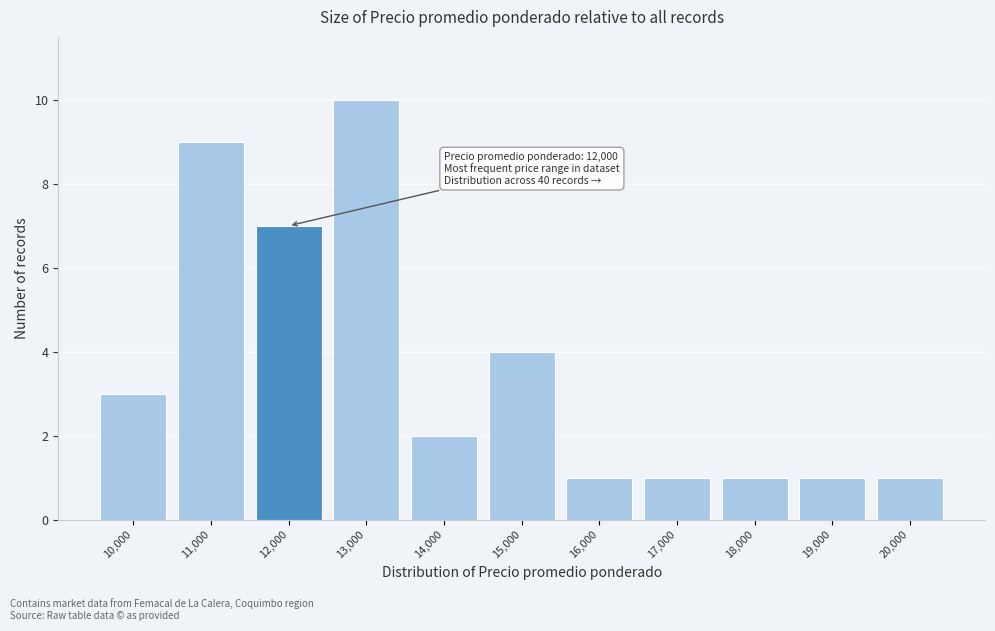

Which range on the x-axis has the tallest bar?

12500 to 13500